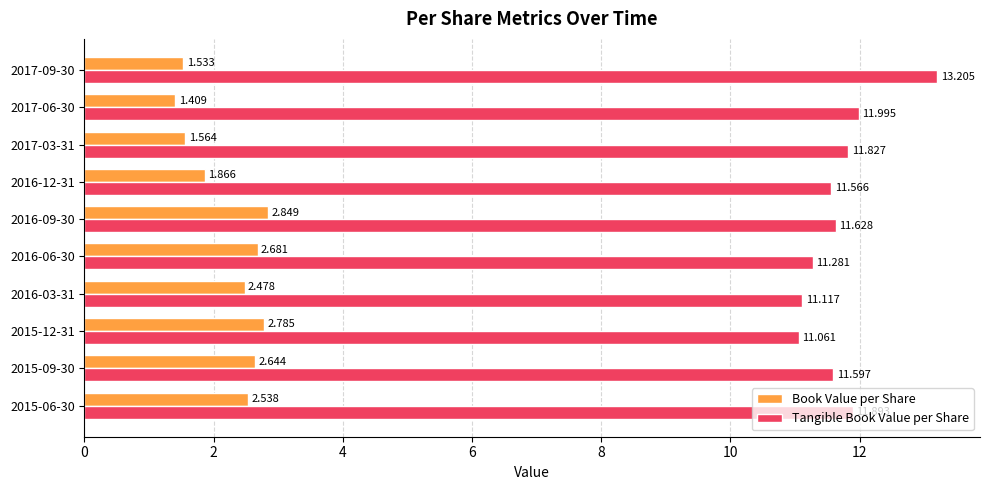

At which label does Book Value per Share reach its peak?

2016-09-30